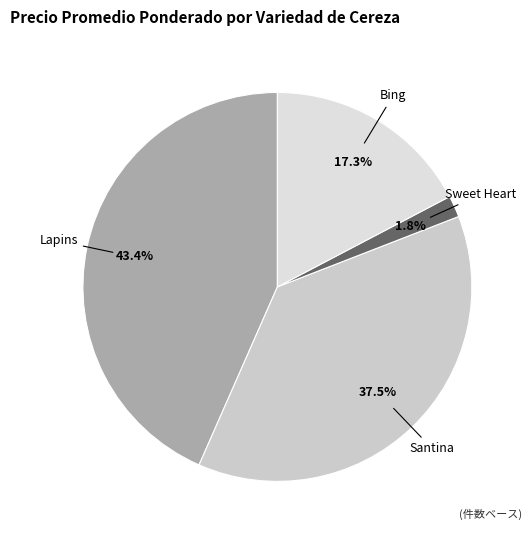

What portion of the pie excludes Sweet Heart?

98.2%